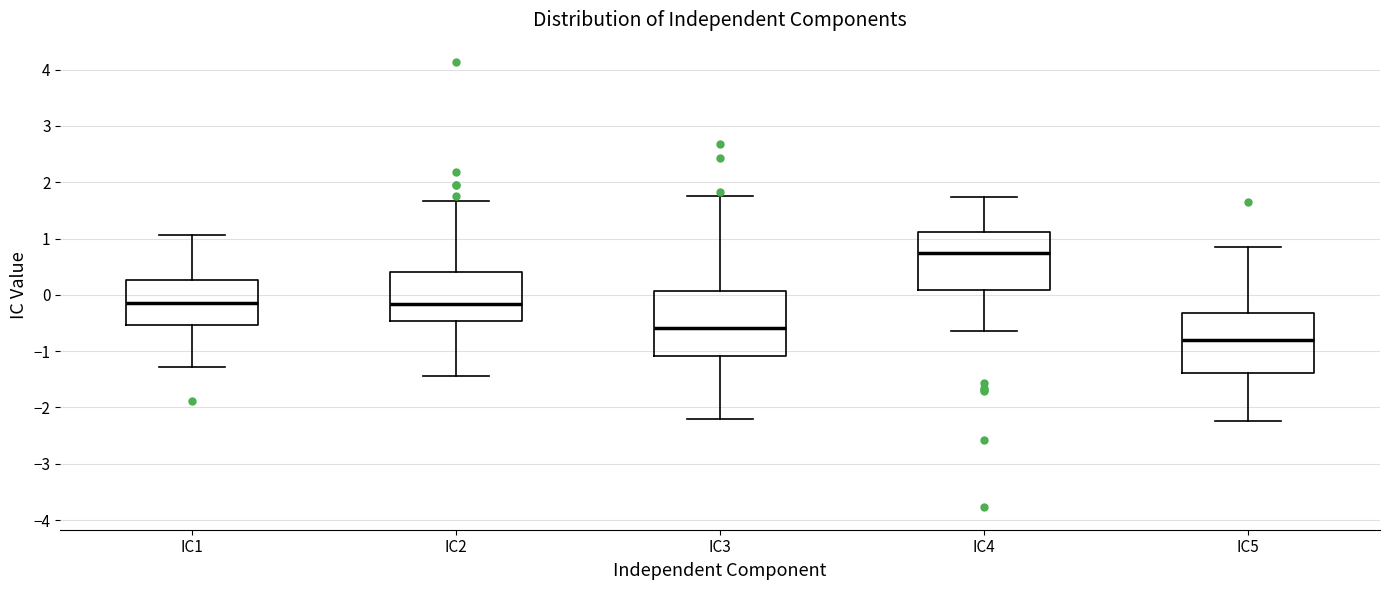

Where is the lower edge of the box for IC5 on the y-axis? The values are not printed on the chart, so give them approximately, as read against the axis.

-1.4